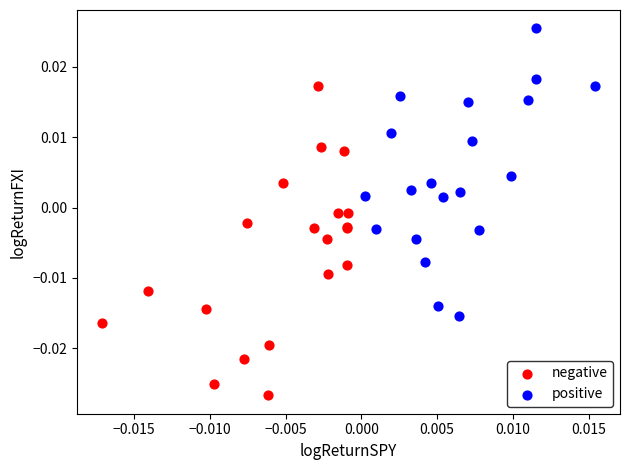

Which series has the largest Y range (max minus min)?

negative